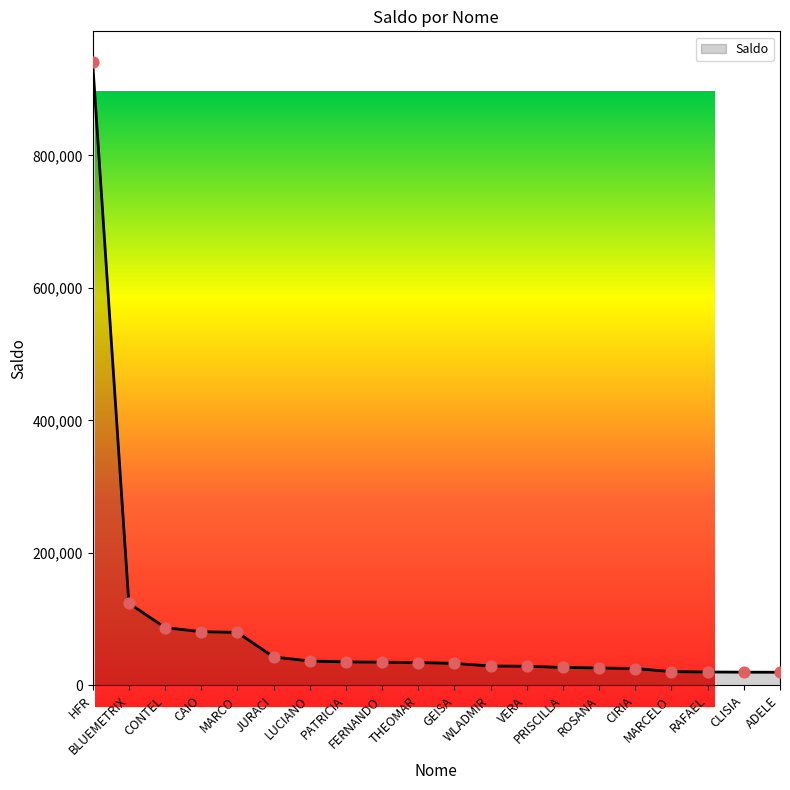

Approximately how many times larger is the value at MARCO compared to ROSANA?

3.0